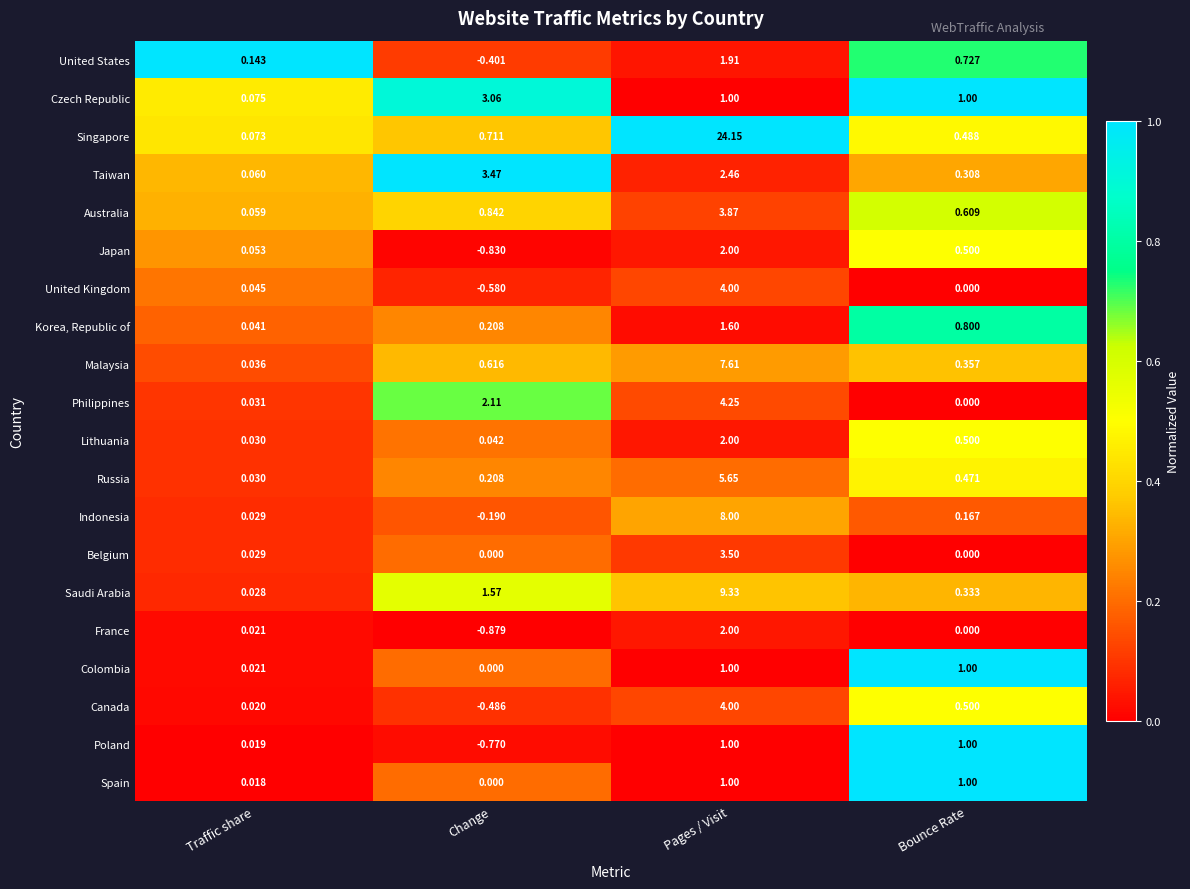

At which label does Korea, Republic of reach its peak?

Pages / Visit